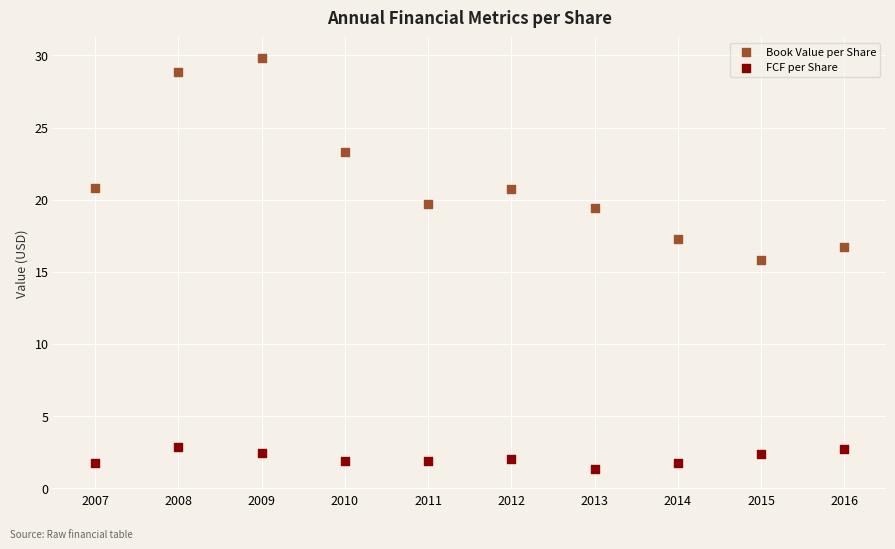

Which series reaches the maximum Y coordinate?

Book Value per Share